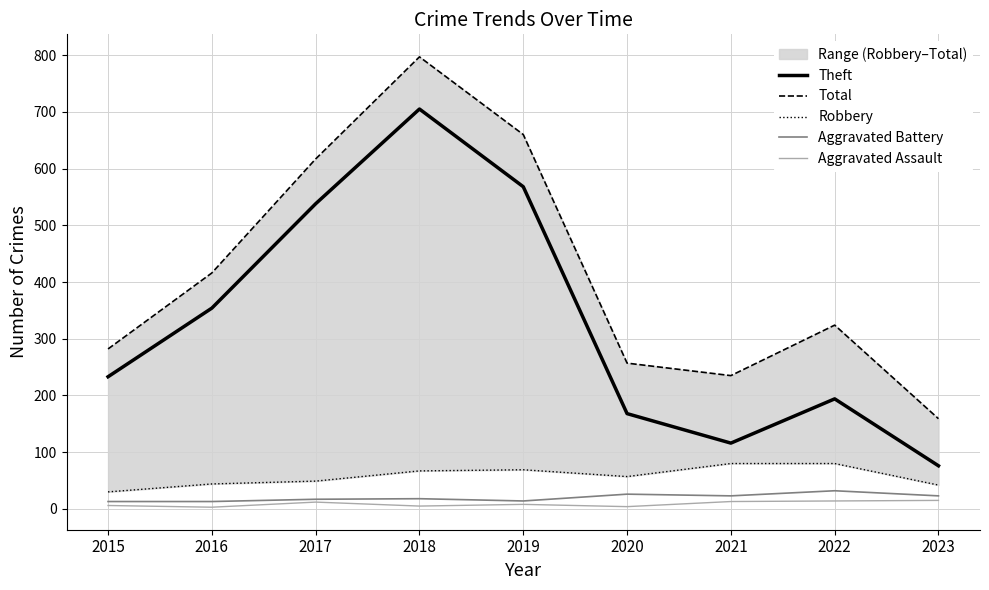

True or false: Aggravated Assault and Aggravated Battery intersect in this chart.

False